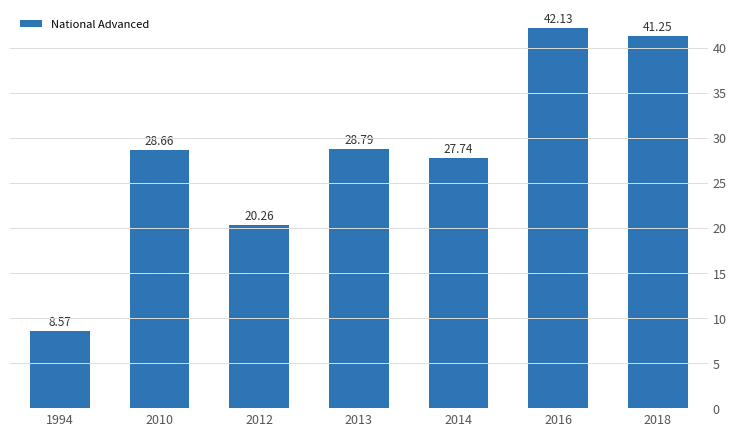

Does the chart contain any negative values?

No